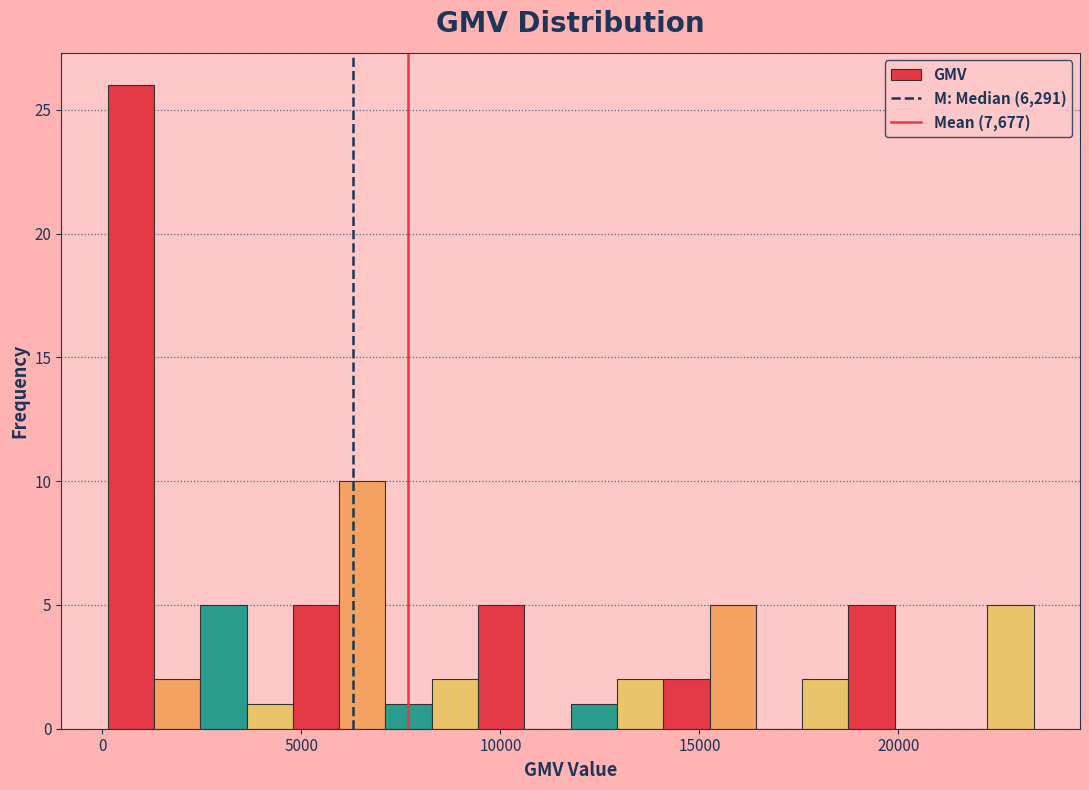

Read against the x-axis, roughly where is the centre of the tallest bar?

500